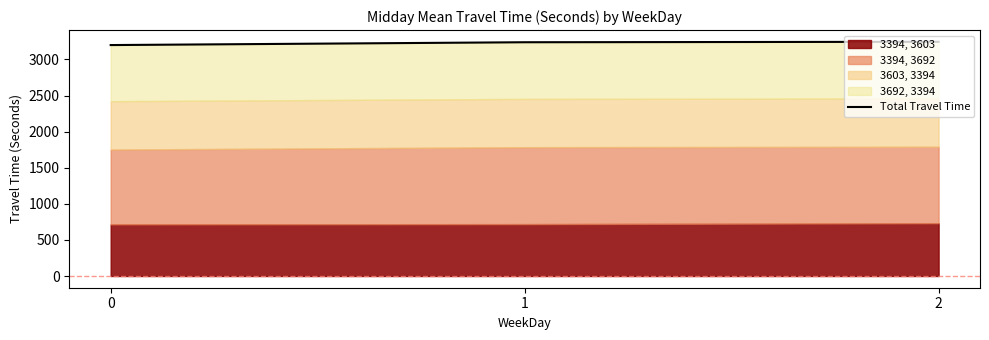

Approximately how many times larger is the value at 2 compared to 1?

1.0